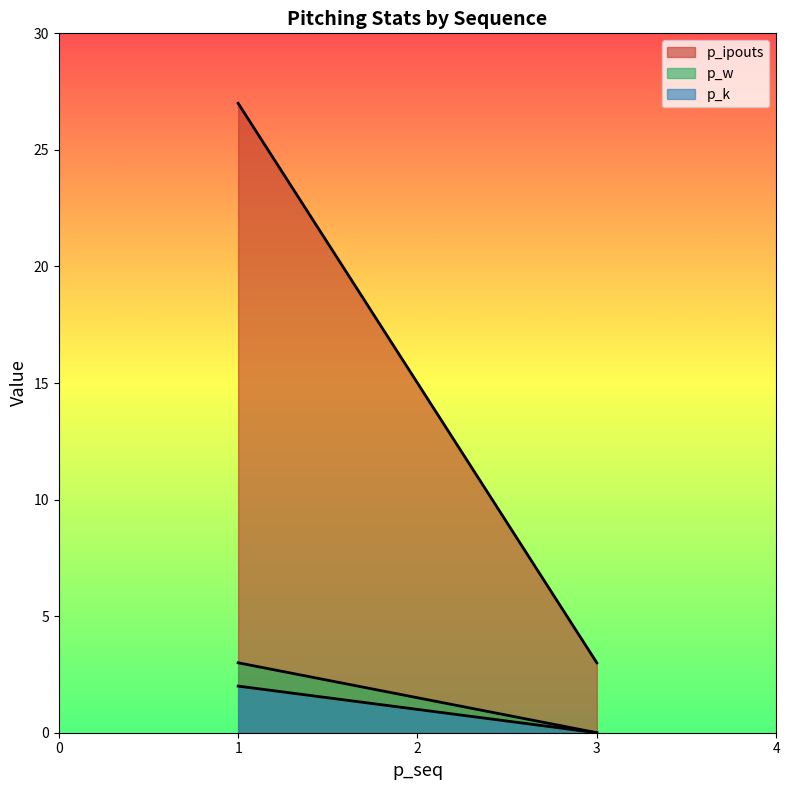

Which category has the lowest value across all series?

3